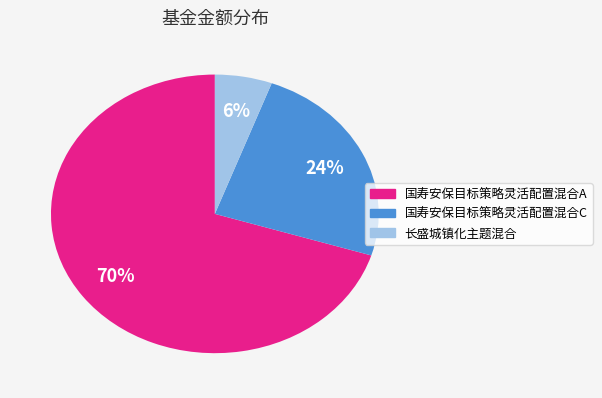

Count the number of slices in the pie.

3